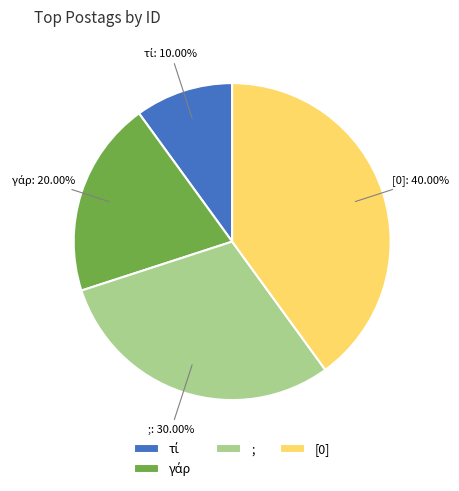

Is there a majority slice in this chart?

No